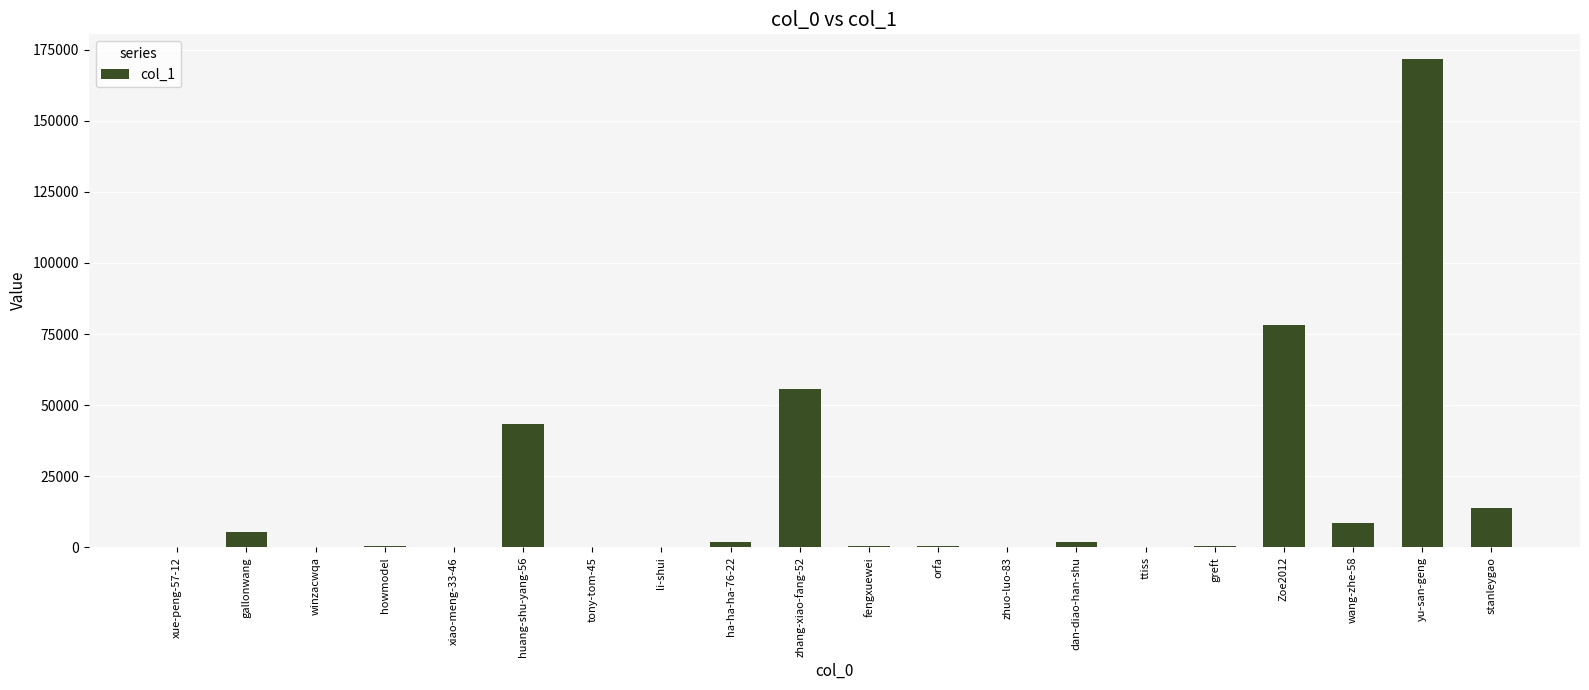

How many data points does each series have?

20